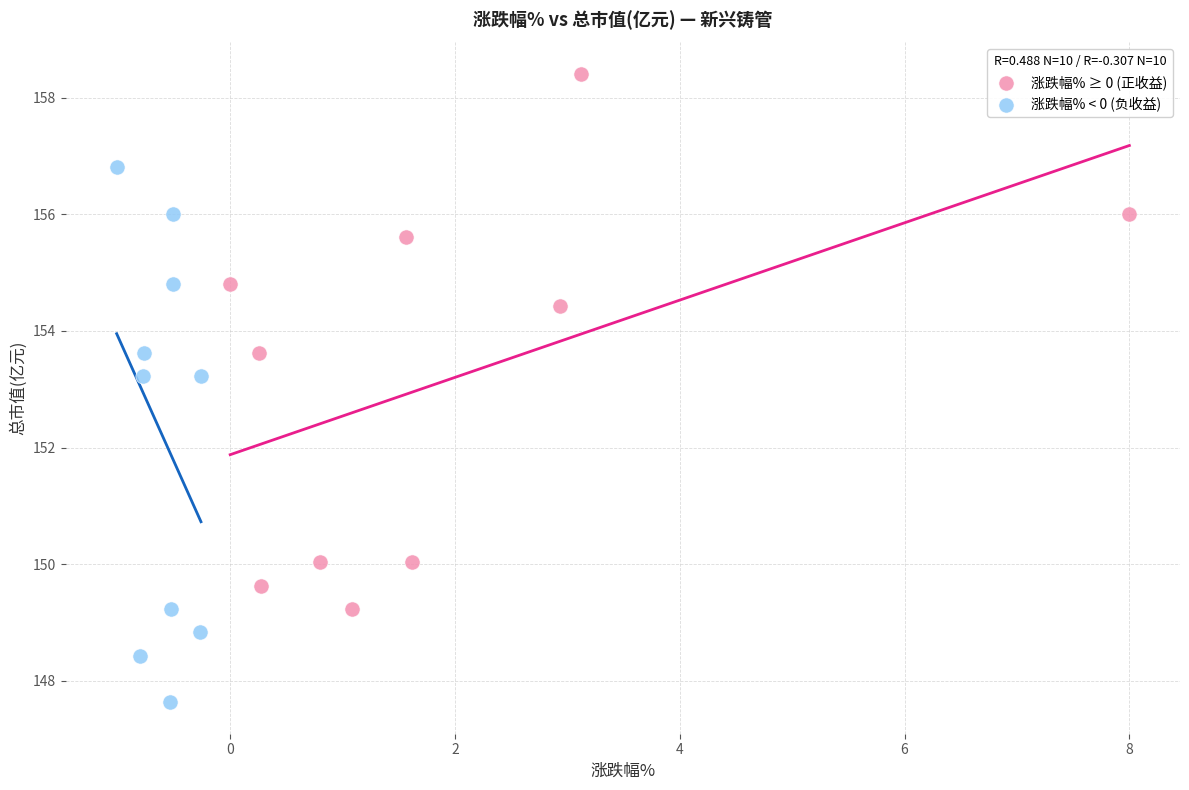

Which series reaches the maximum Y coordinate?

涨跌幅% ≥ 0 (正收益)